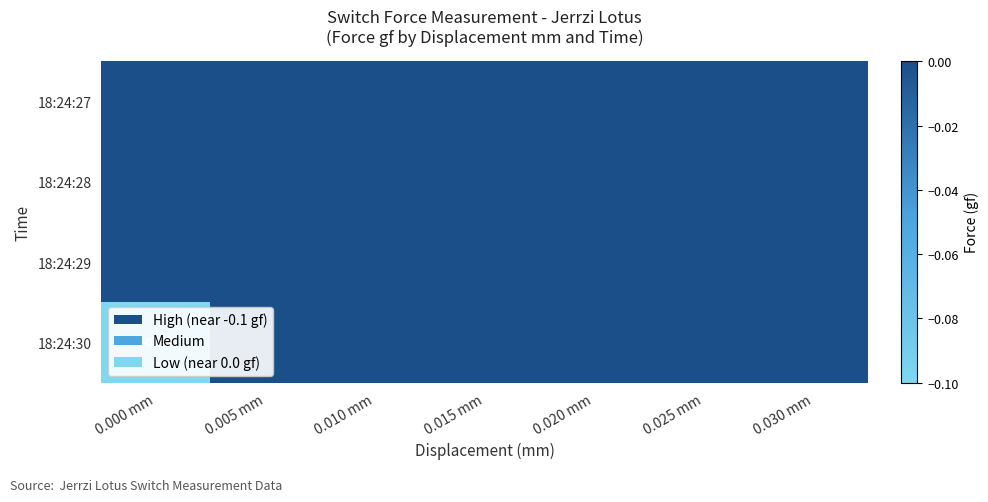

Rank the series by their maximum value, from highest to lowest.

18:24:27, 18:24:28, 18:24:29, 18:24:30